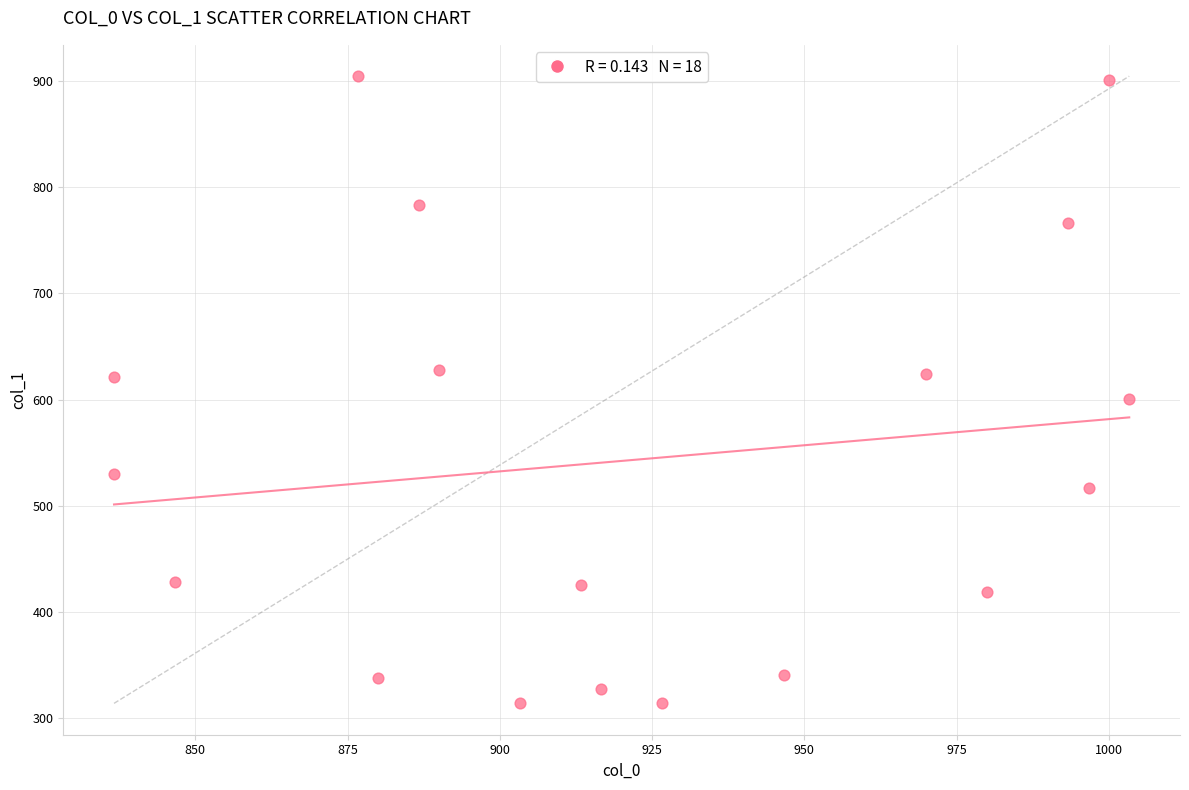

What is the range of X values (max minus min)?

166.7